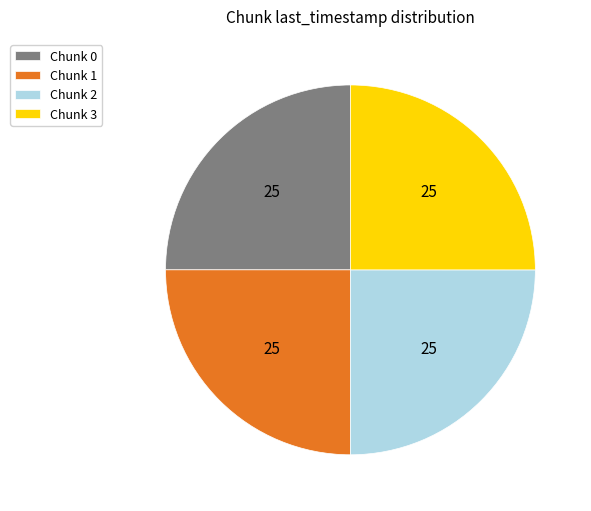

What is the ratio of the value at Chunk 3 to the value at Chunk 0?

1.0